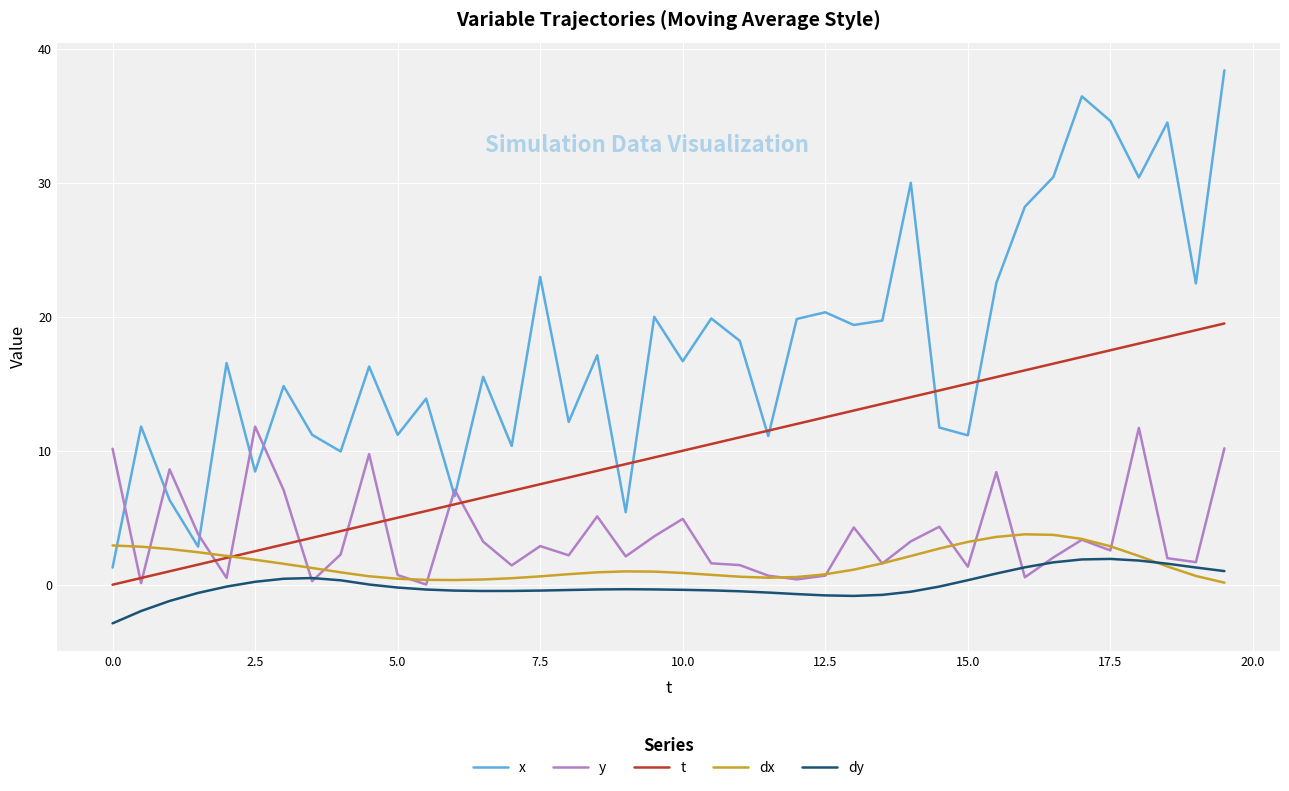

Which series has the largest range (max minus min)?

x